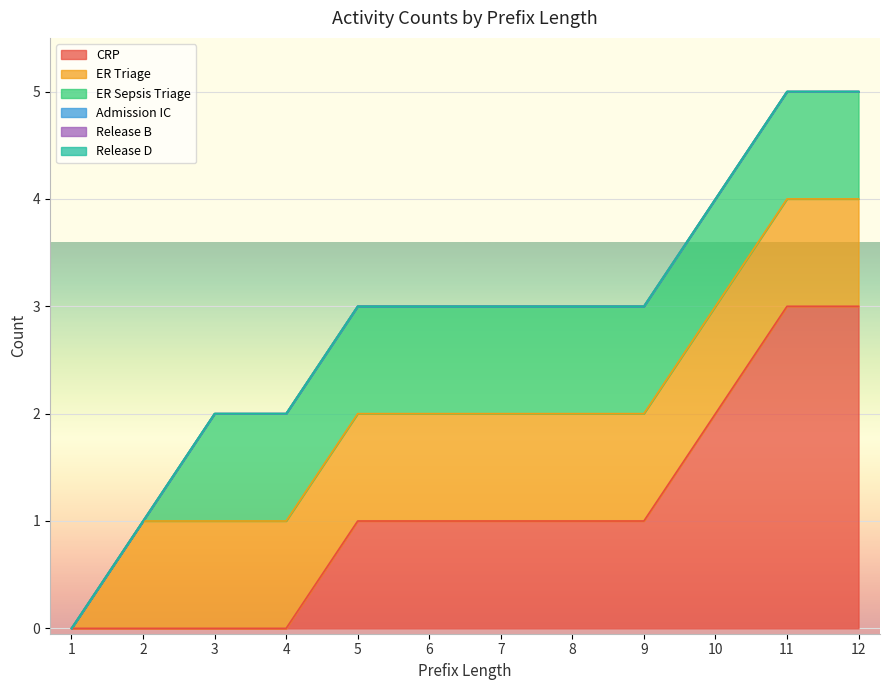

What is the average value of the ER Triage series?

1